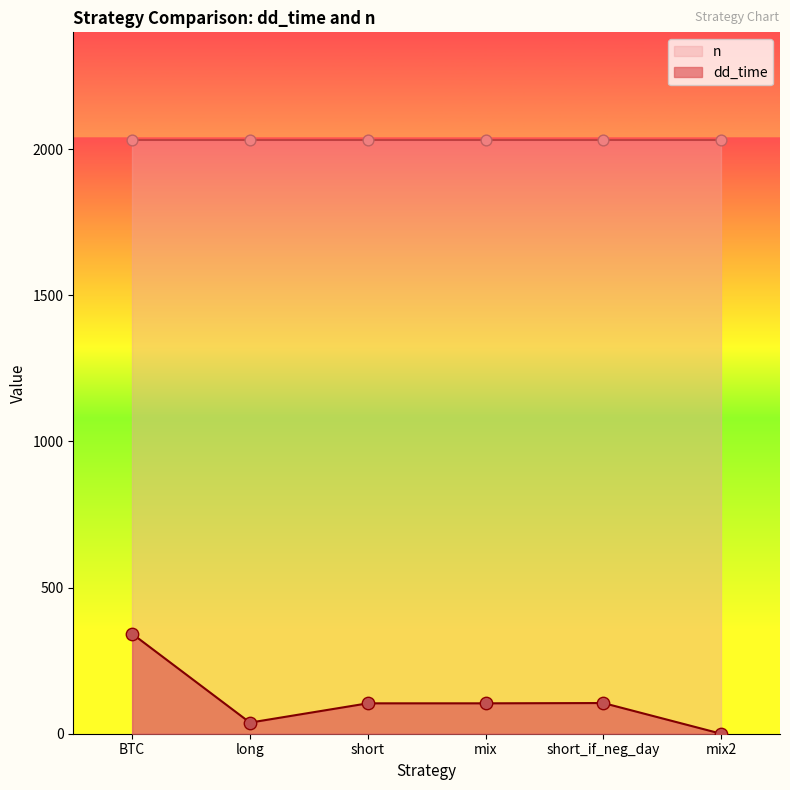

Between mix2 and short, which is larger?

short